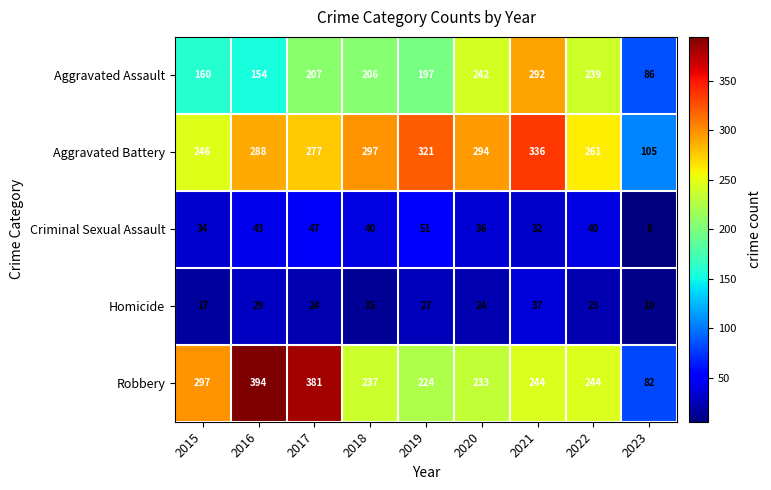

The value of Aggravated Assault at 2018 is 206. True or false?

True